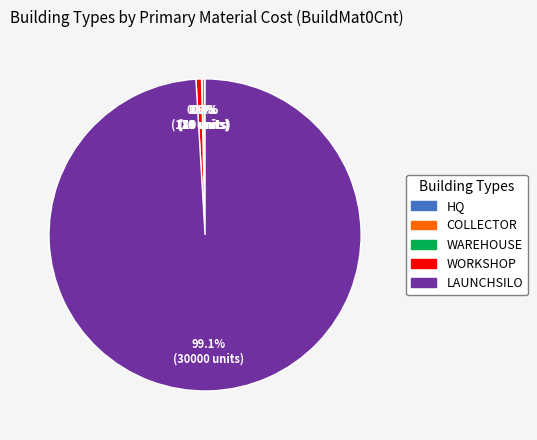

What is the largest slice in the pie chart?

LAUNCHSILO